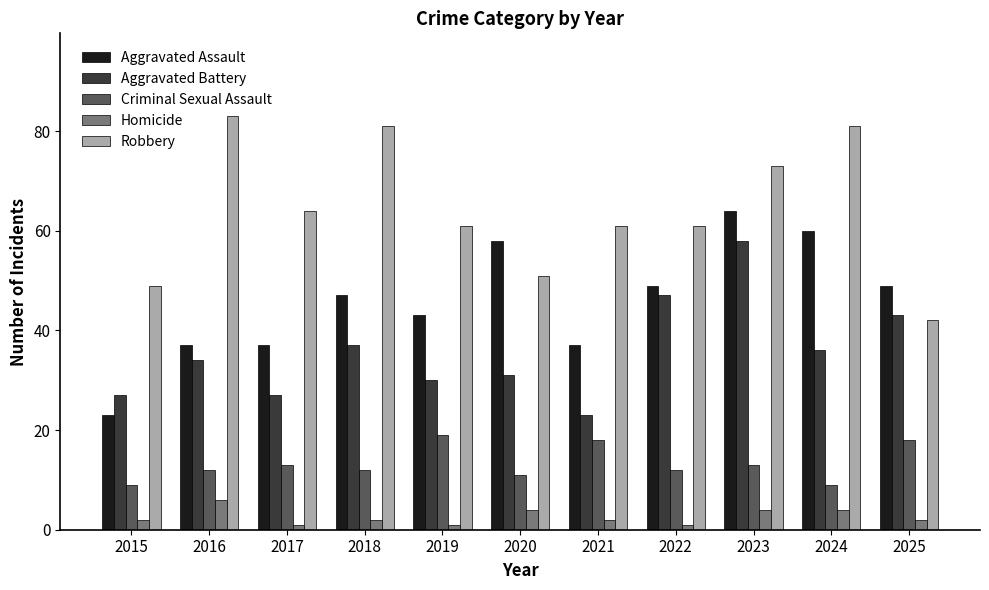

What is the total value across all series at 2020?

155